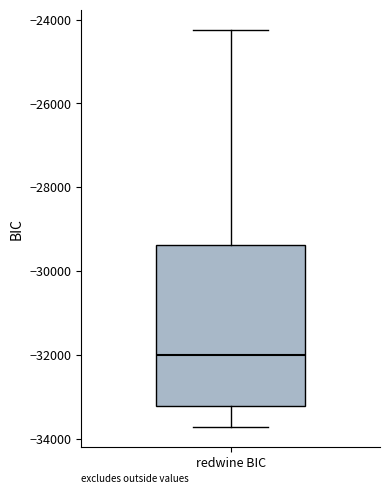

Where is the upper edge of the box for redwine BIC on the y-axis? The values are not printed on the chart, so give them approximately, as read against the axis.

-29400